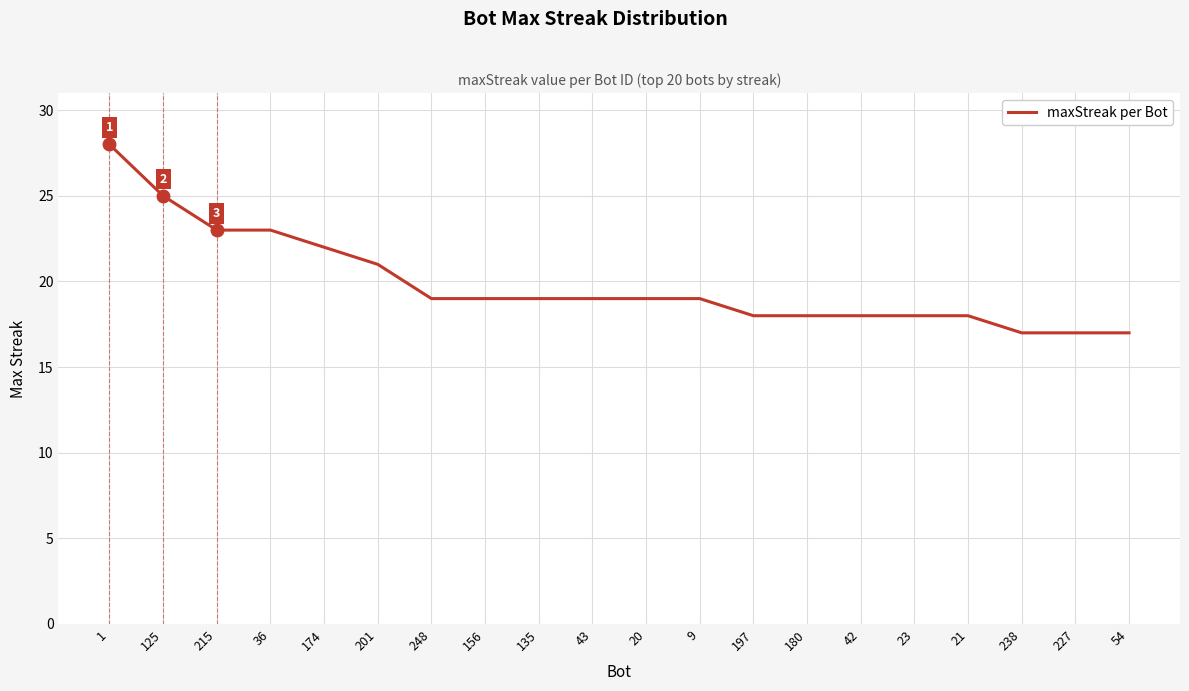

What is the difference between the second highest and minimum values?

8